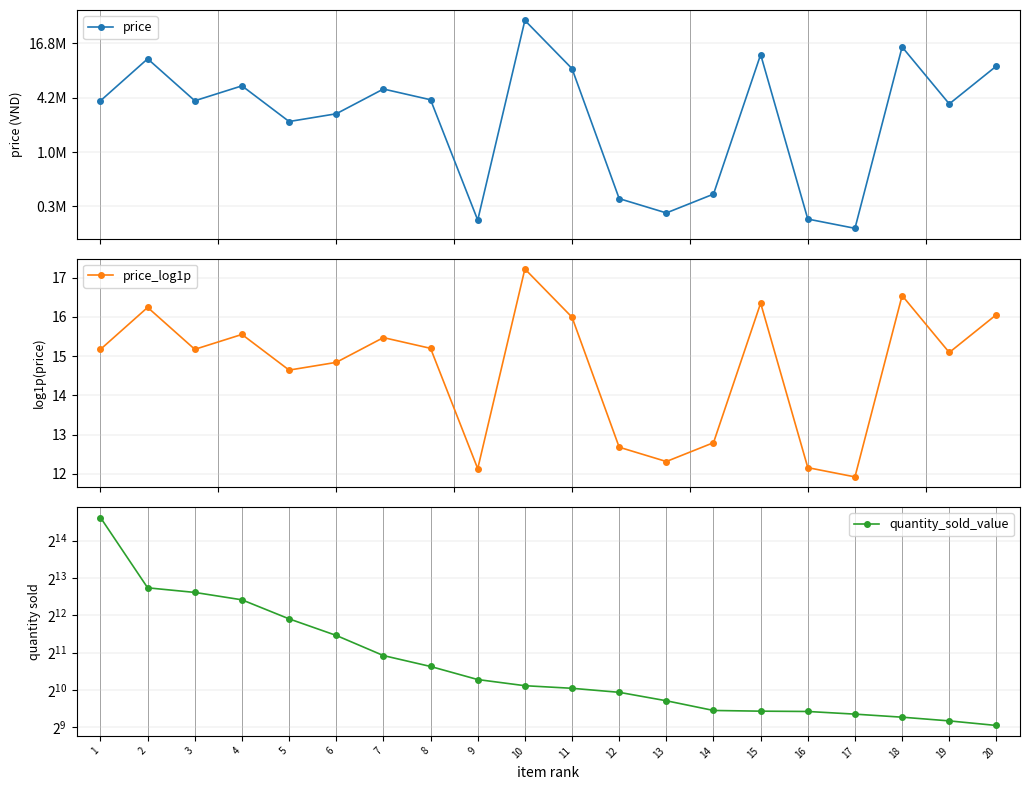

Which series has the widest spread of values?

price